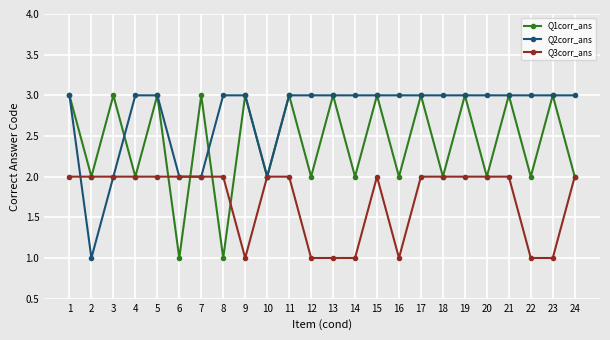

Rank the series by their average value, from highest to lowest.

Q2corr_ans, Q1corr_ans, Q3corr_ans